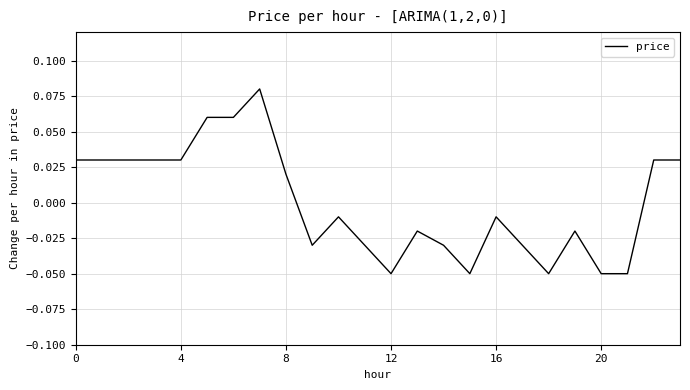

The chart shows a value of 0.1 at 0. True or false?

False